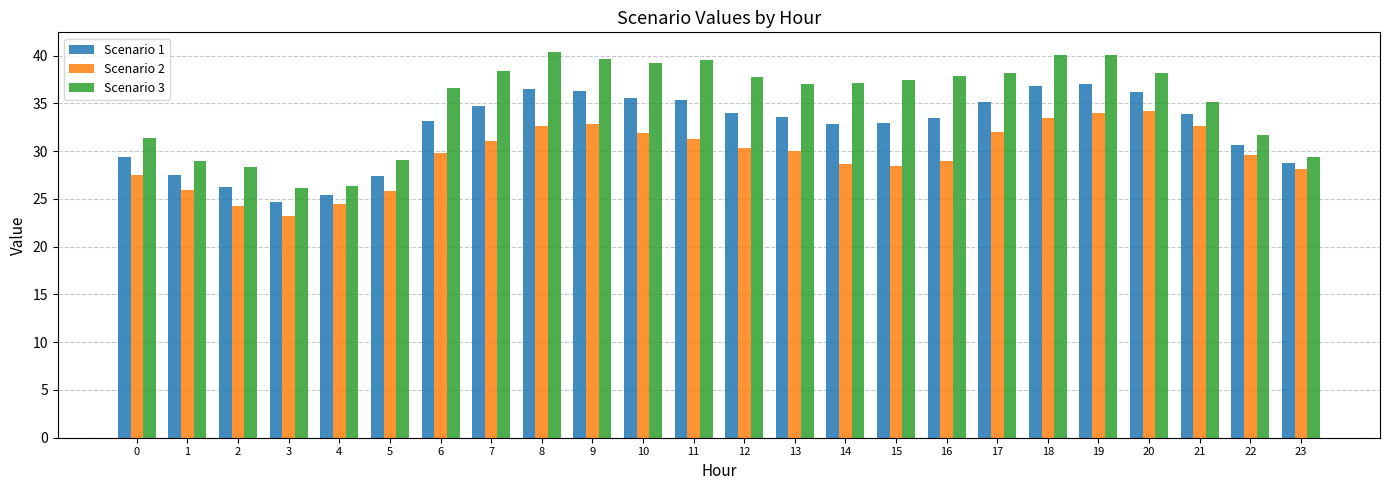

Count the number of categories in the chart.

24